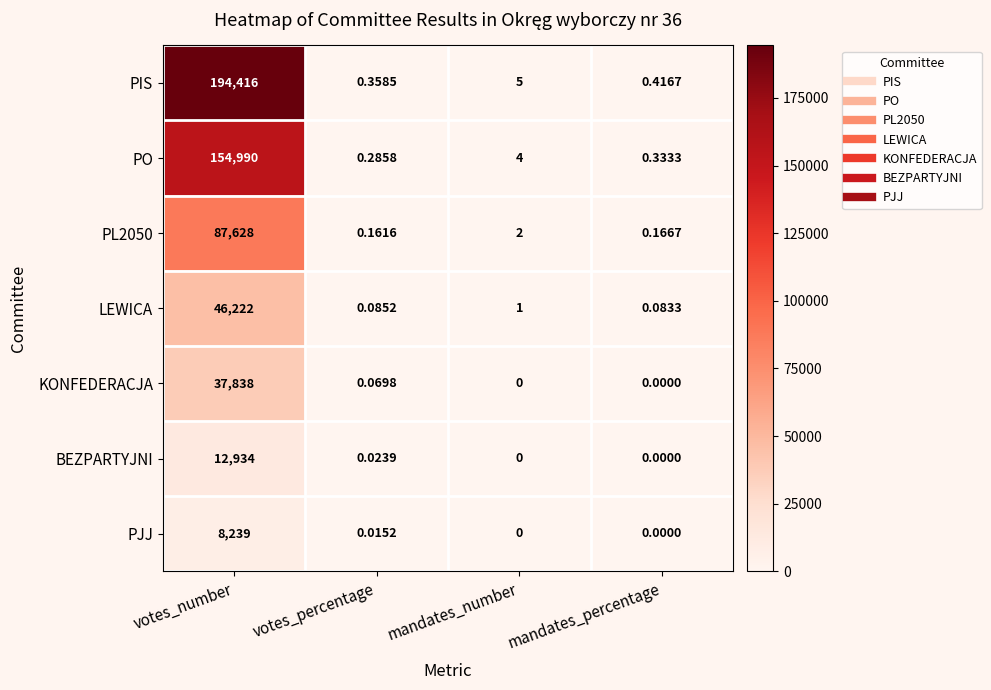

Between mandates_number and mandates_percentage, which series saw the biggest shift?

PIS